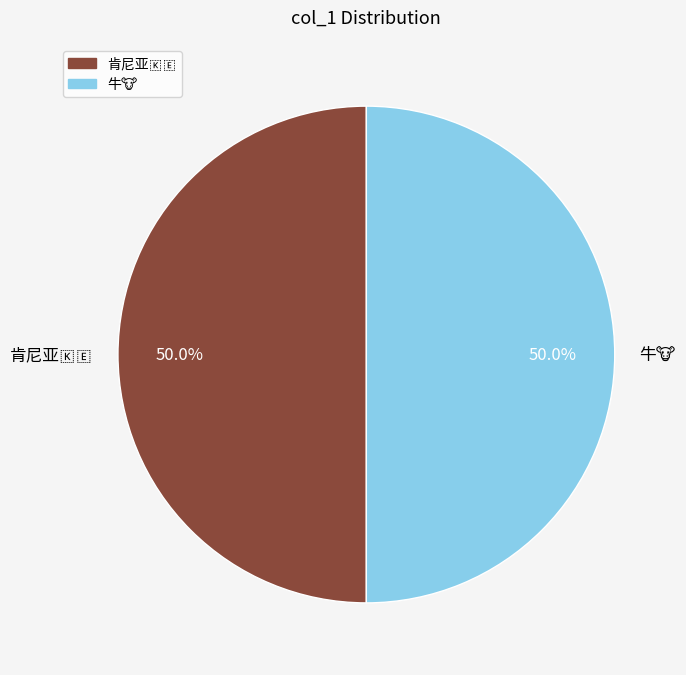

Do 牛🐮 and 肯尼亚🇰🇪 together represent more than half of the pie?

Yes